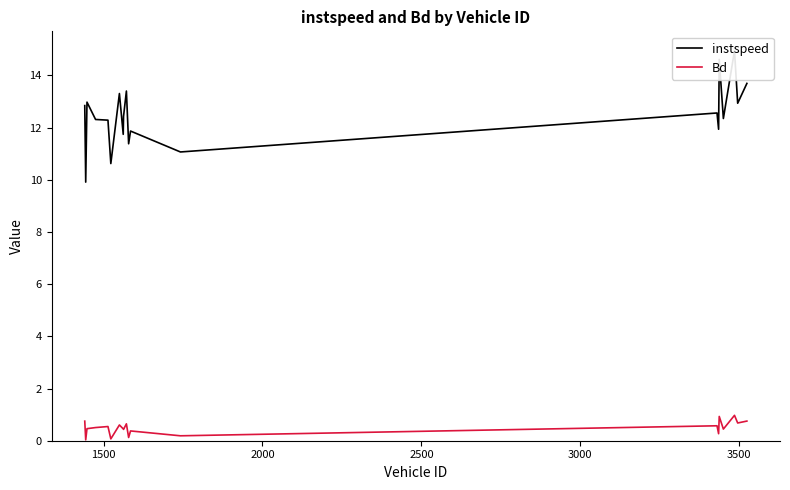

What are all the series names shown in the legend?

instspeed, Bd